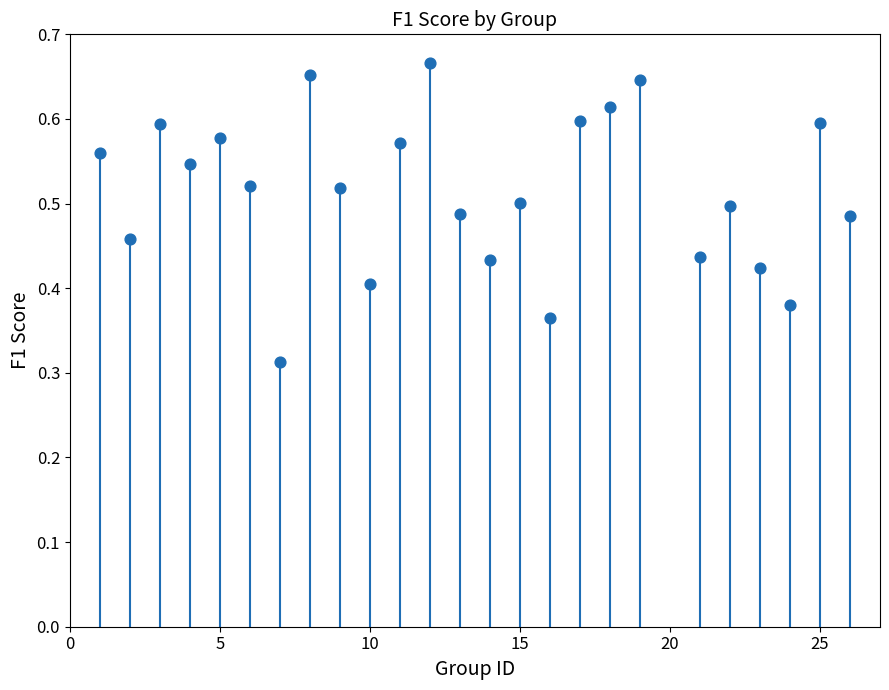

What is the range of X values (max minus min)?

25.0